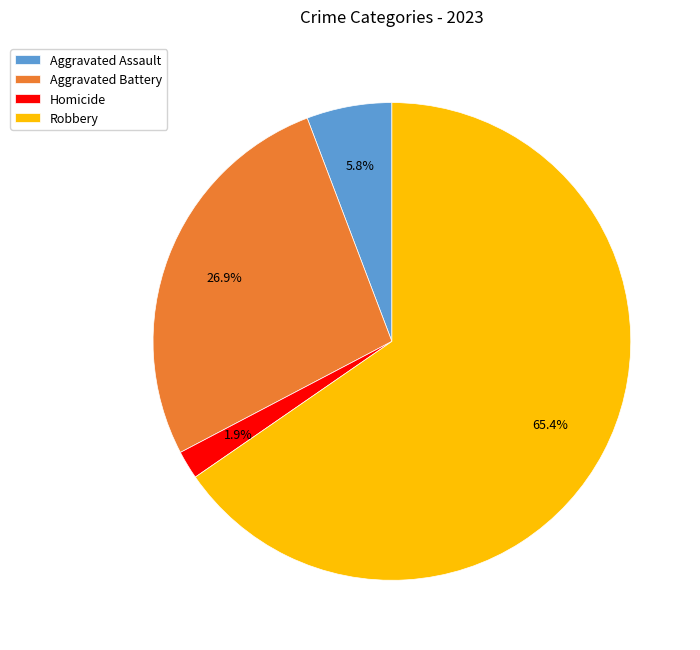

Is there any slice that represents more than half of the pie?

Yes